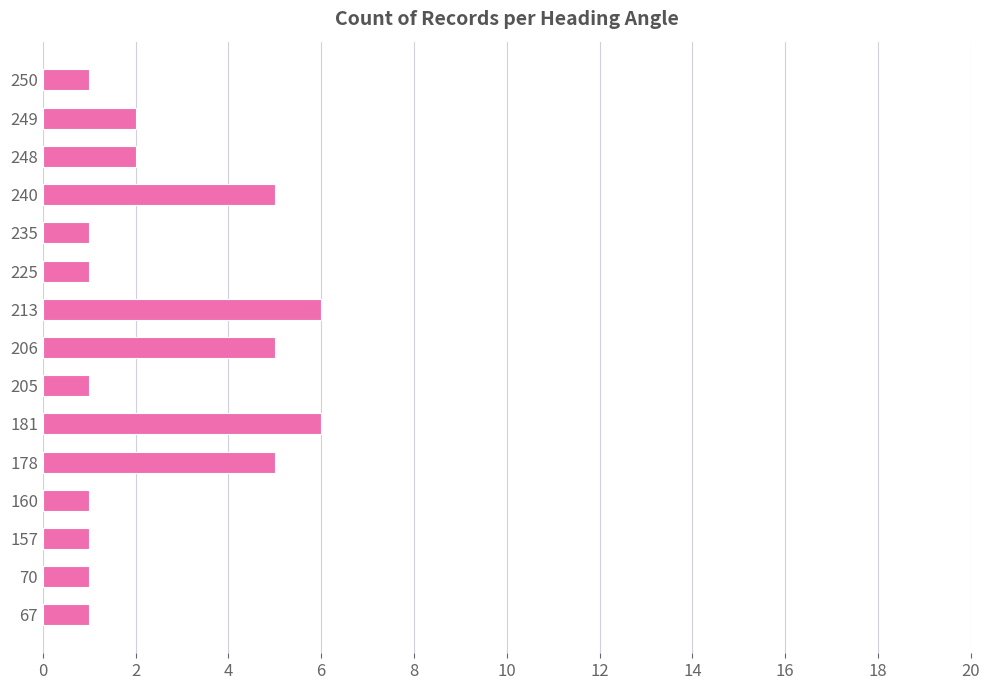

What is the sum of all values?

39